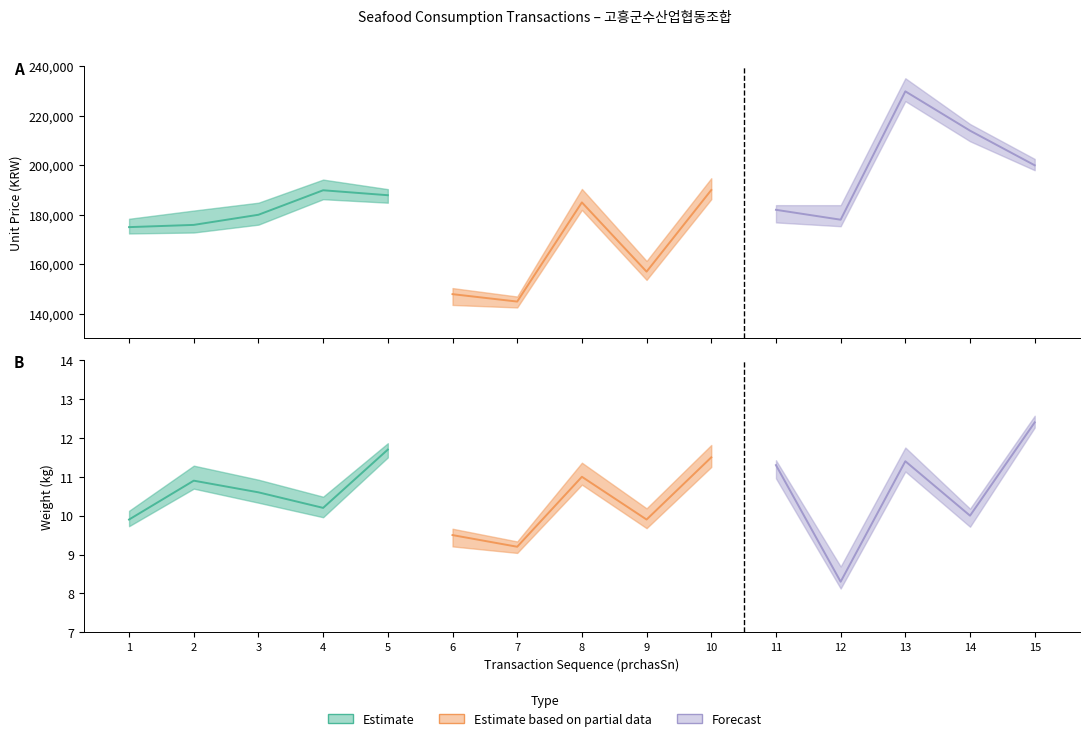

What is the difference between the highest and lowest values at 7?

144890.8